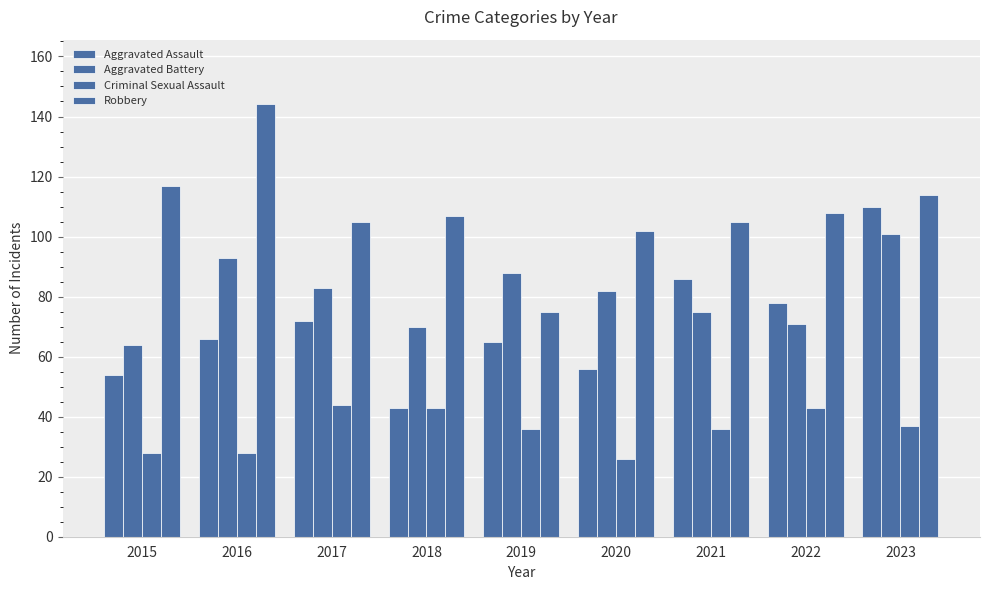

Reading left to right, list all the values displayed in this chart.

Aggravated Assault: 54	66	72	43	65	56	86	78	110
Aggravated Battery: 64	93	83	70	88	82	75	71	101
Criminal Sexual Assault: 28	28	44	43	36	26	36	43	37
Robbery: 117	144	105	107	75	102	105	108	114